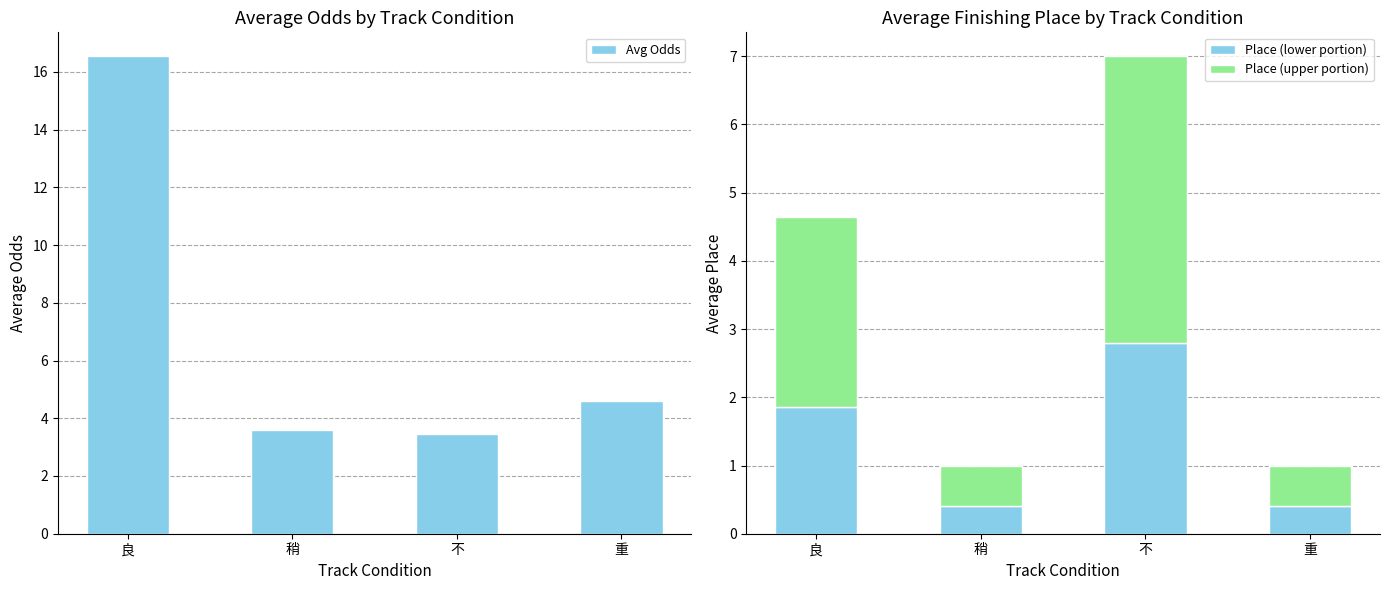

The value of Place (lower portion) at 稍 is 0.7. True or false?

False